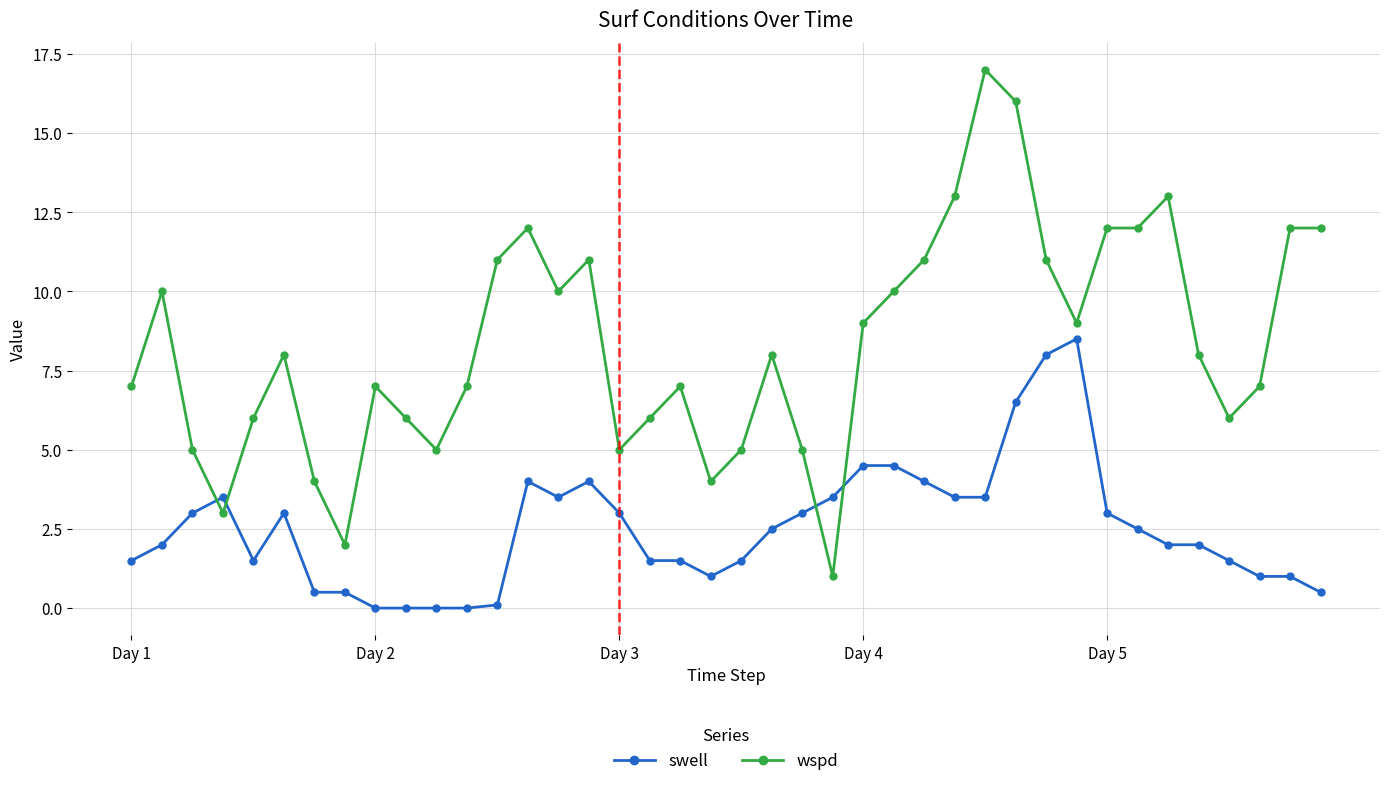

Which series has the largest total across all categories?

wspd